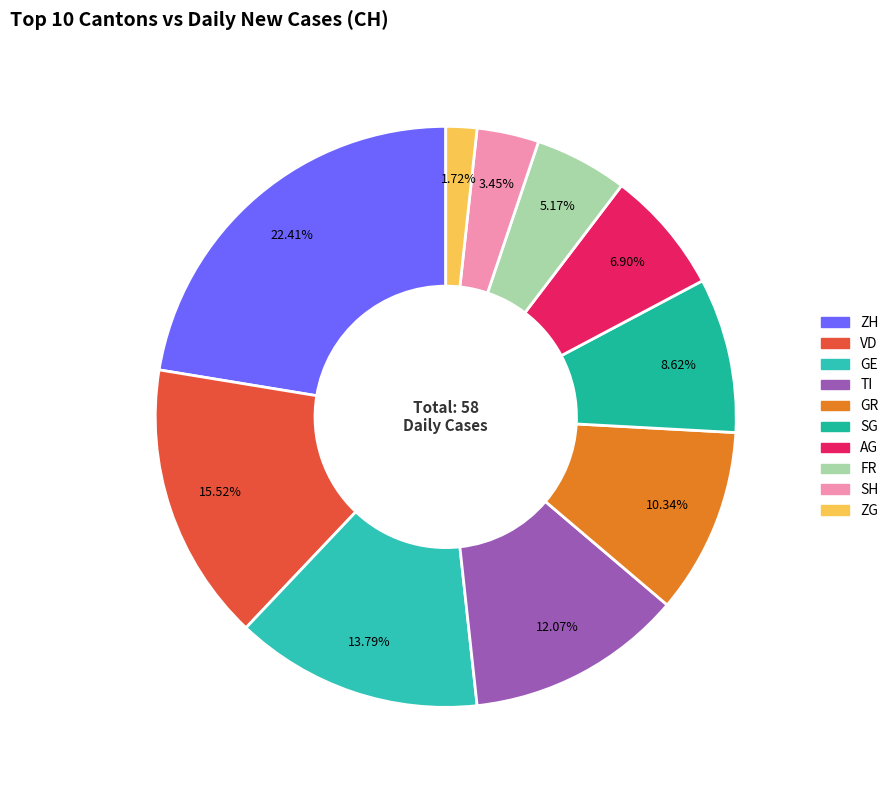

Which slice is the largest?

ZH